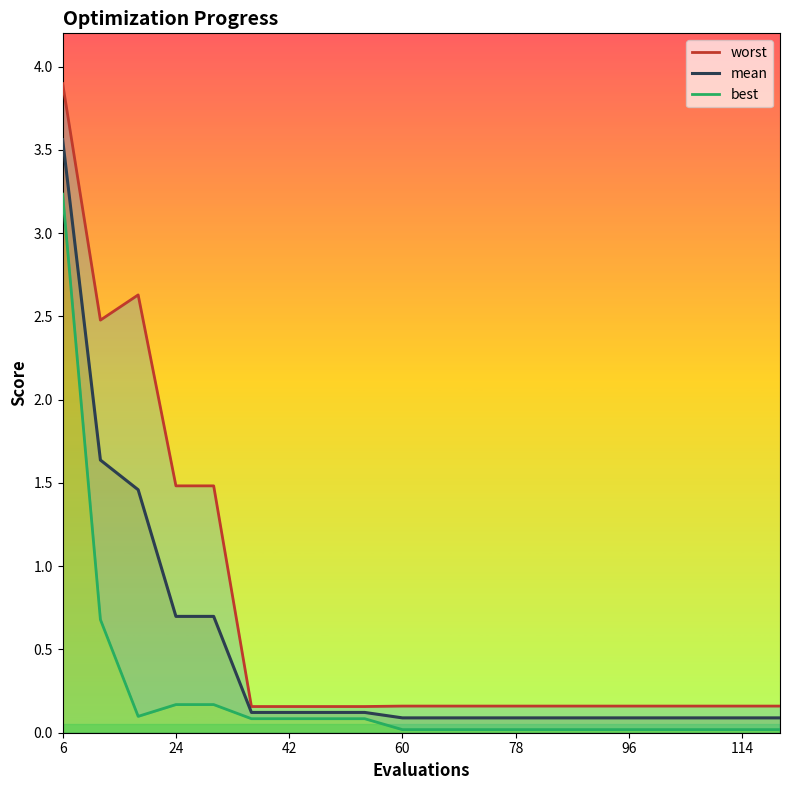

Reading right to left, extract all data points from this chart.

worst: 0.2	0.2	0.2	0.2	0.2	0.2	0.2	0.2	0.2	0.2	0.2	0.2	0.2	0.2	0.2	1.5	1.5	2.6	2.5	3.9
mean: 0.1	0.1	0.1	0.1	0.1	0.1	0.1	0.1	0.1	0.1	0.1	0.1	0.1	0.1	0.1	0.7	0.7	1.5	1.6	3.6
best: 0.0	0.0	0.0	0.0	0.0	0.0	0.0	0.0	0.0	0.0	0.0	0.1	0.1	0.1	0.1	0.2	0.2	0.1	0.7	3.2